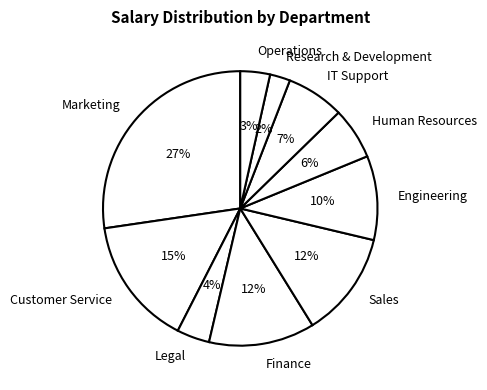

To the nearest percent, what percentage of the pie is IT Support?

7%